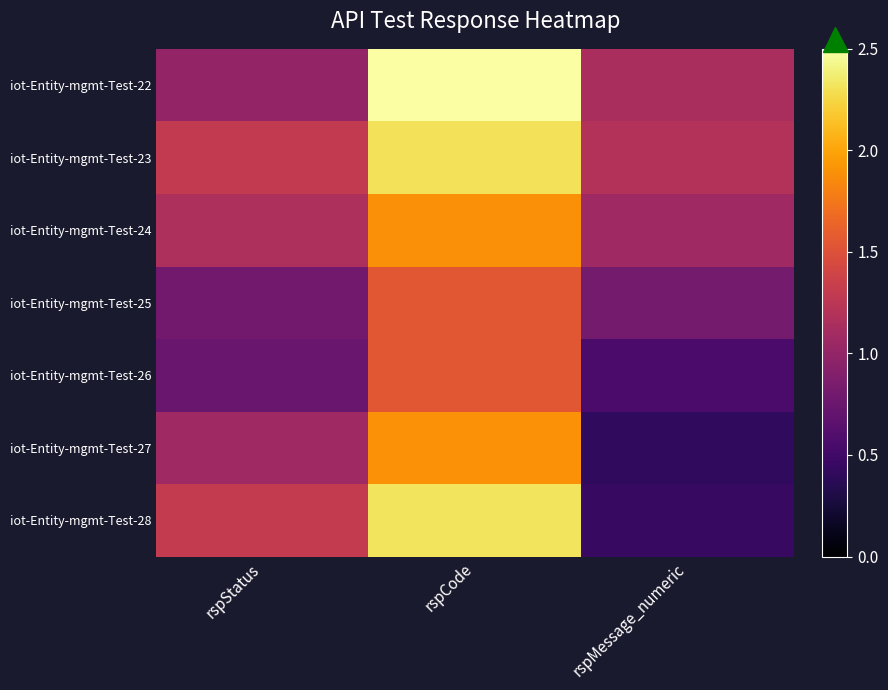

Count the number of data series in this chart.

7